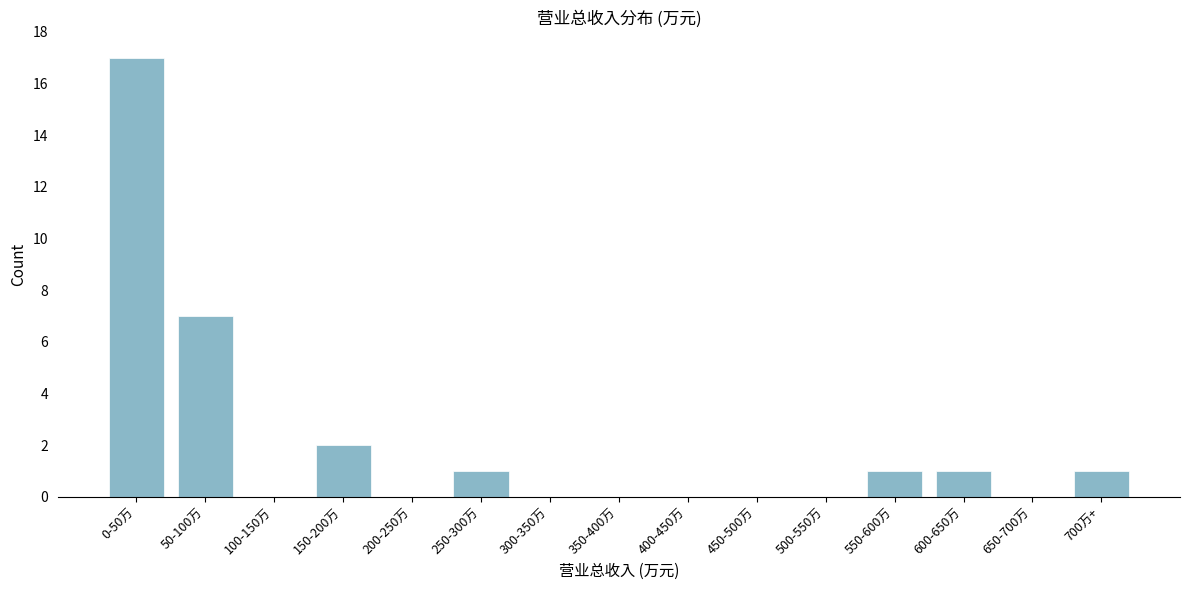

Reading left to right, extract all data points from this chart.

0-50万=17	50-100万=7	100-150万=0	150-200万=2	200-250万=0	250-300万=1	300-350万=0	350-400万=0	400-450万=0	450-500万=0	500-550万=0	550-600万=1	600-650万=1	650-700万=0	700万+=1